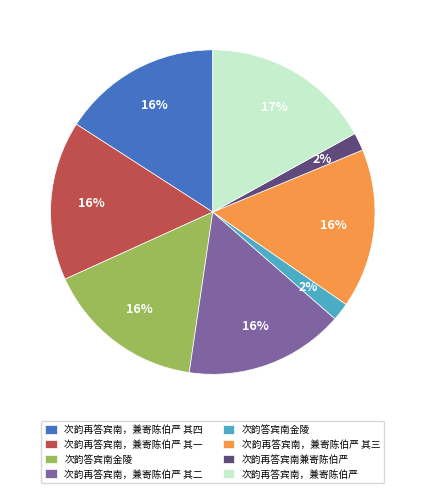

To the nearest percent, what is the difference between the largest and smallest slice percentages?

15%